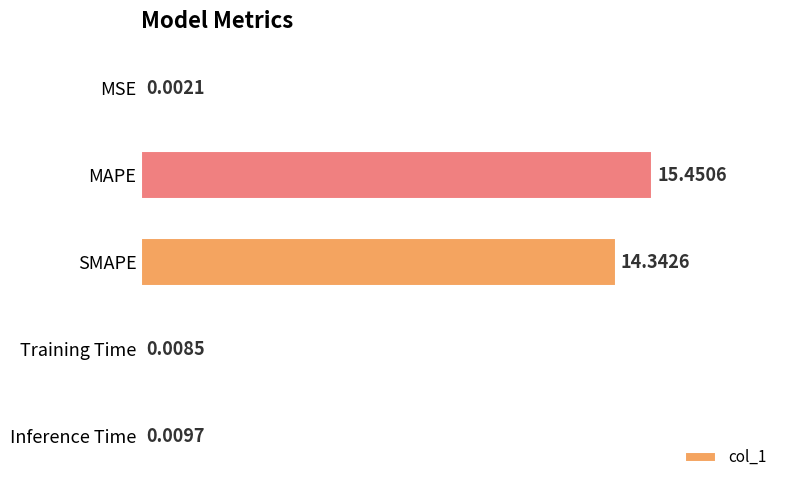

At which label is the value closest to 7?

Inference Time